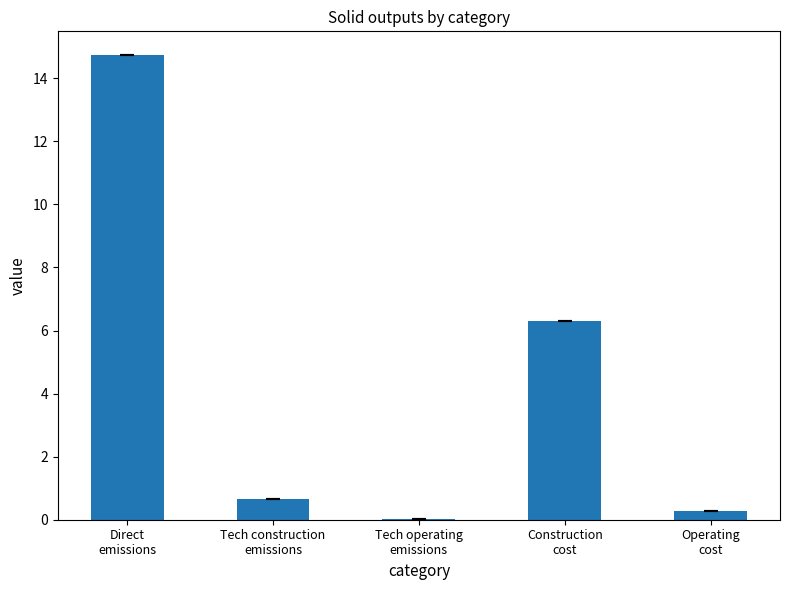

What is the greatest value displayed?

14.8